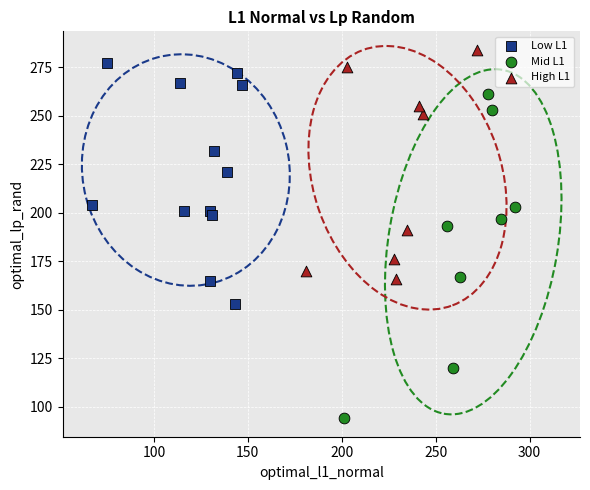

Which series contains the lowest Y value?

Mid L1